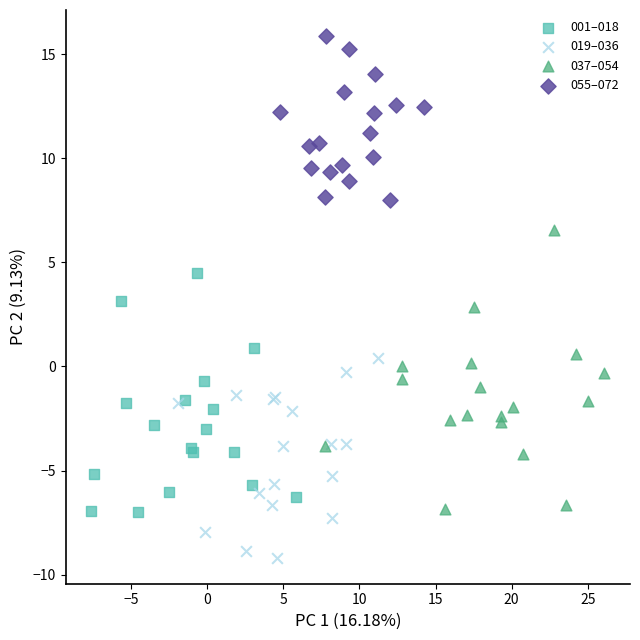

Which series reaches the minimum Y coordinate?

019–036